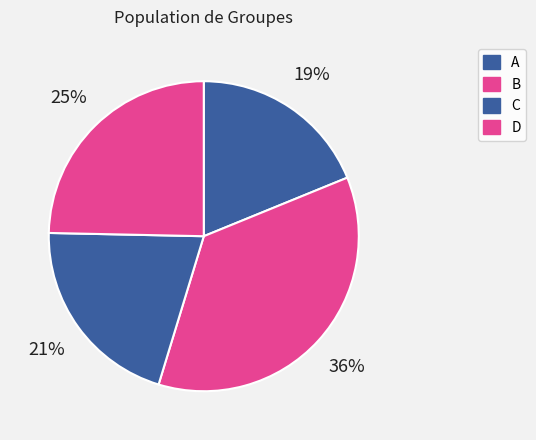

How many segments does this pie chart have?

4